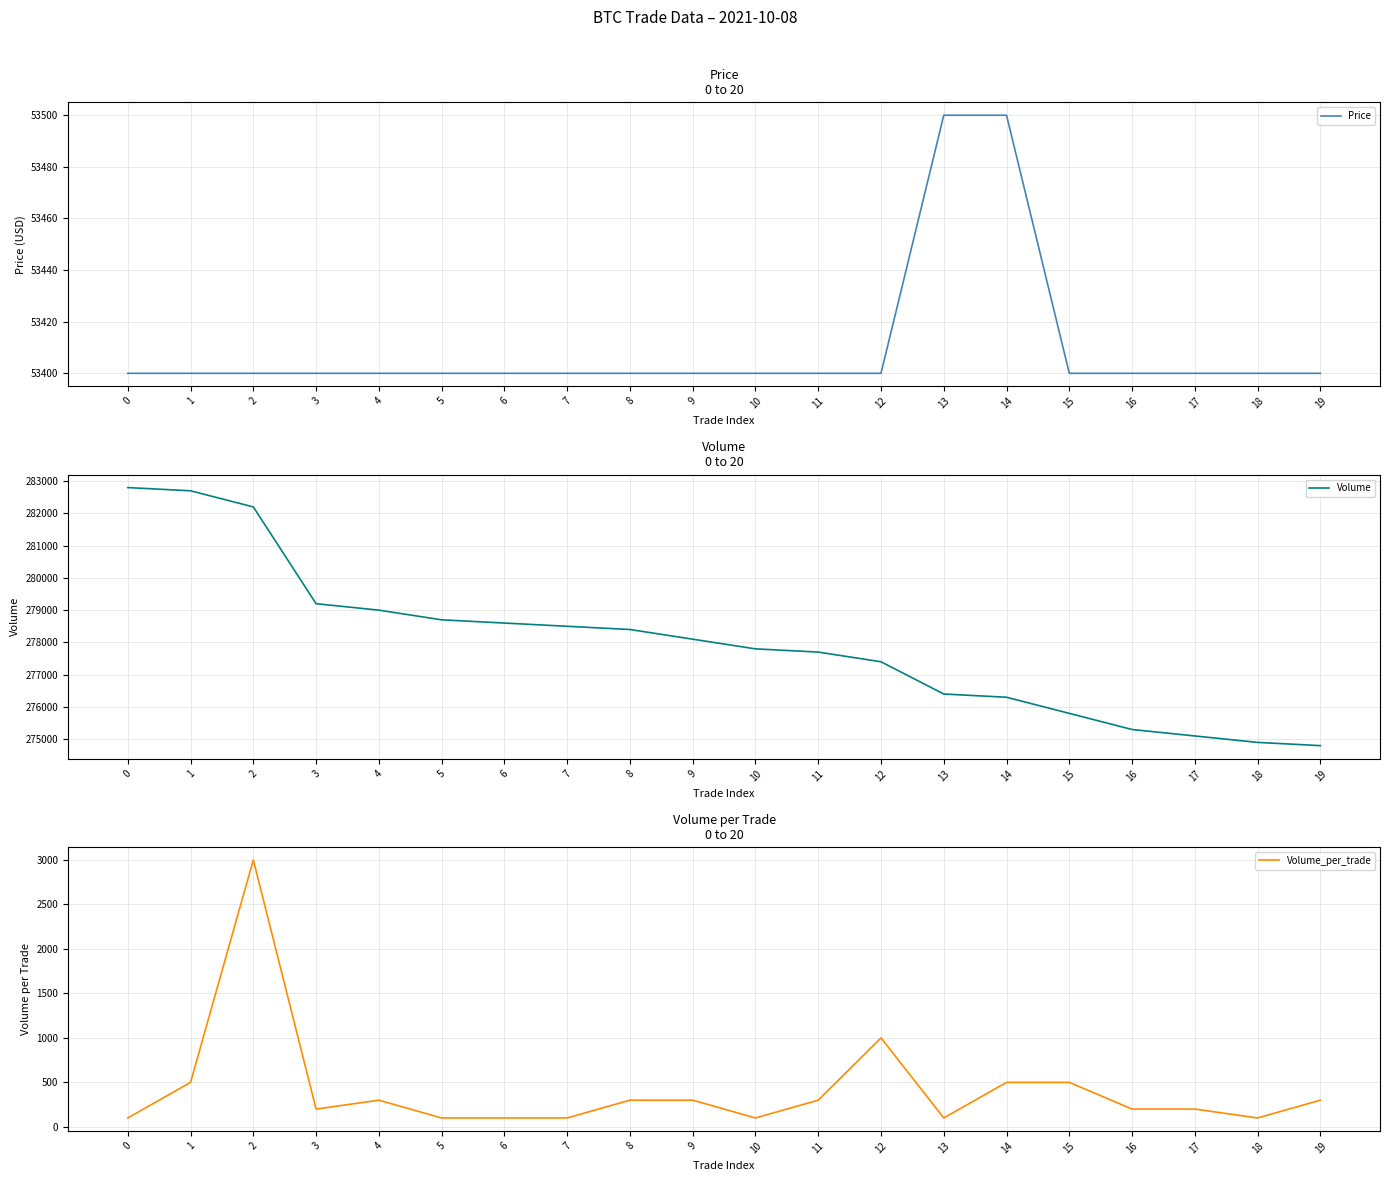

Is the value of Volume_per_trade at 4 greater than the value of Volume at 11?

No